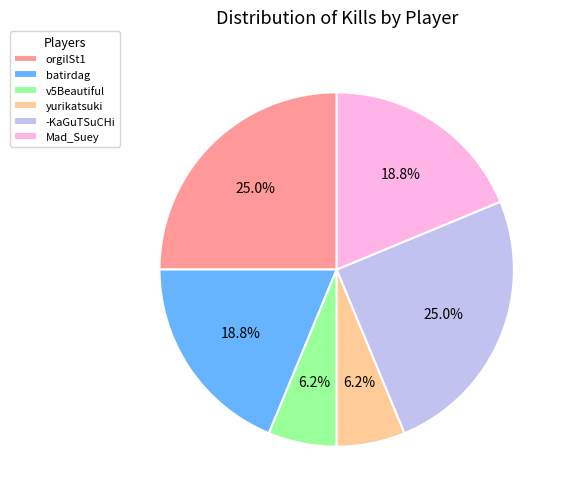

Which has a higher value, v5Beautiful or -KaGuTSuCHi?

-KaGuTSuCHi